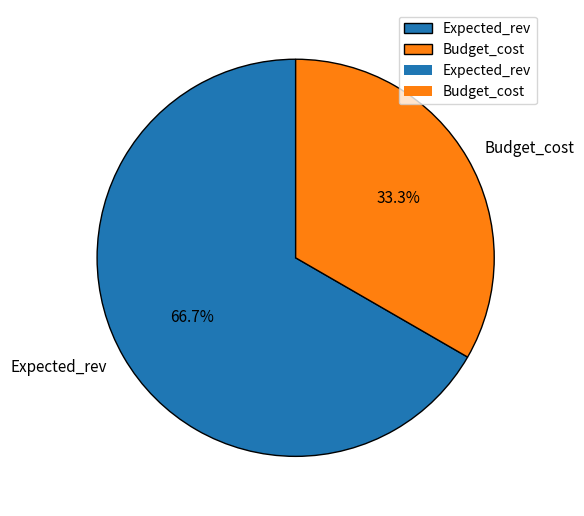

What percentage is NOT represented by Expected_rev?

33.3%